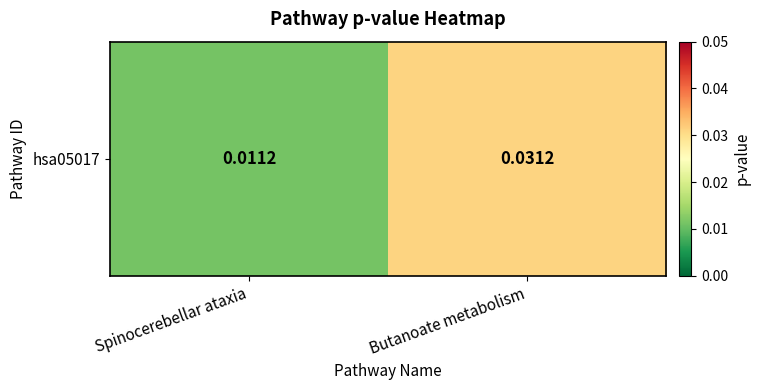

Is it true that the value at Spinocerebellar ataxia is 0.0?

True